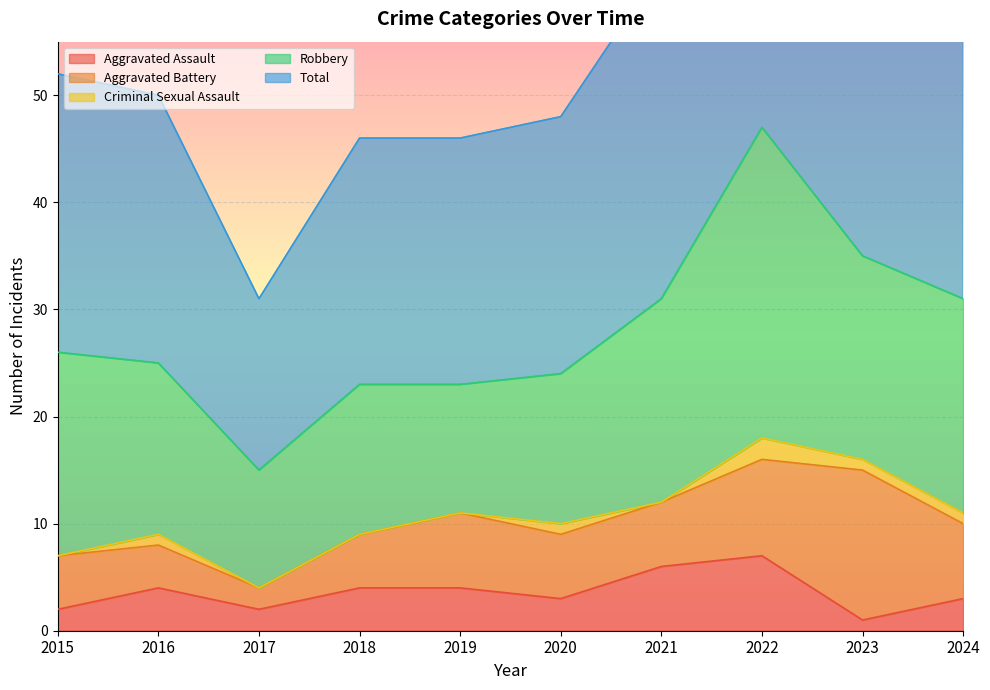

True or false: Robbery and Aggravated Battery cross at least once.

False